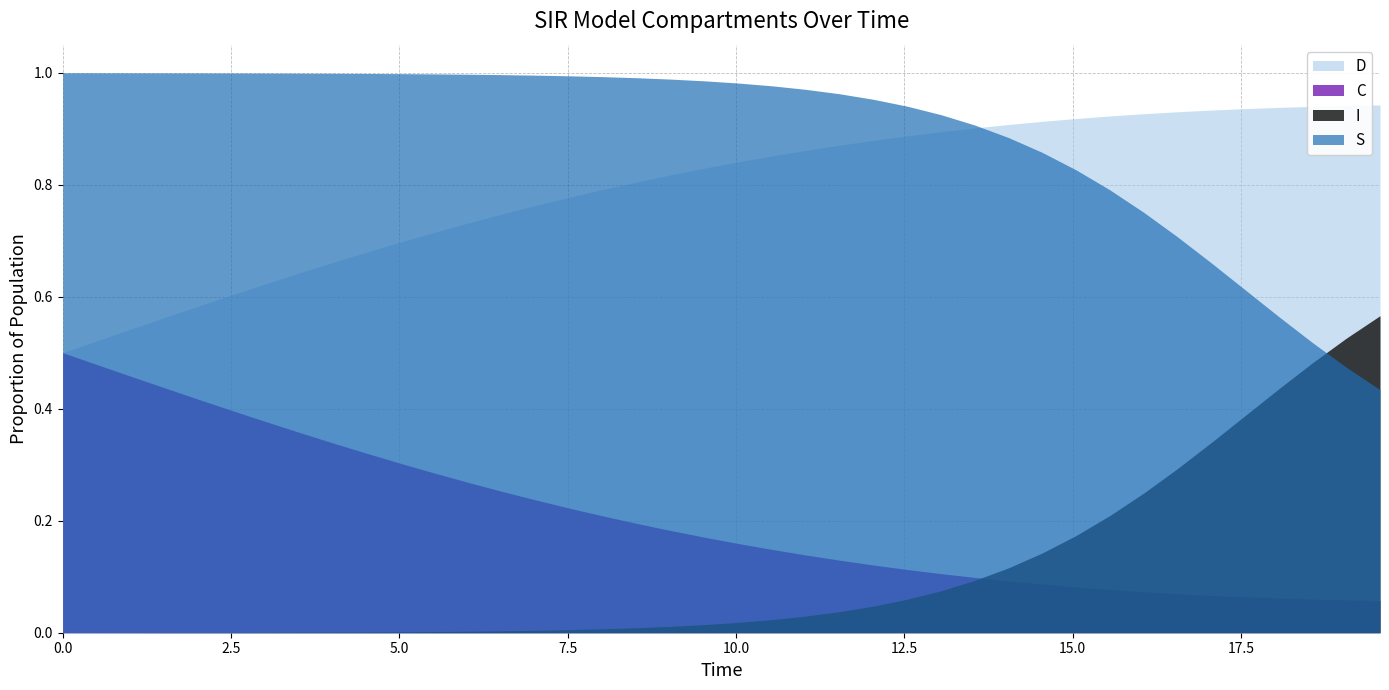

Does the chart have visible grid lines?

Yes